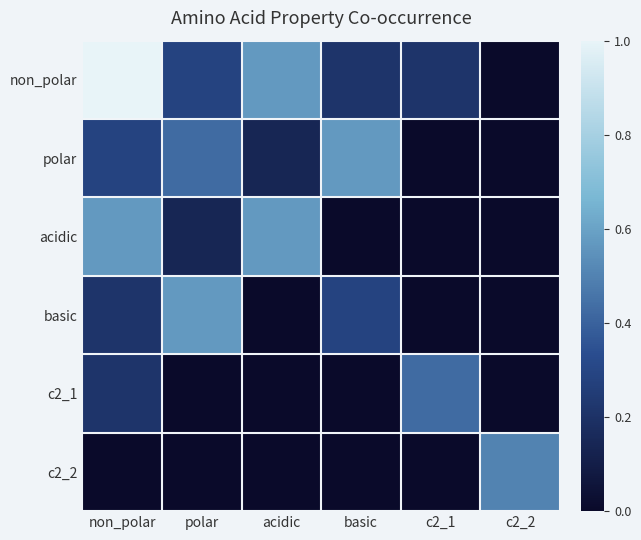

Which series has the largest range (max minus min)?

non_polar